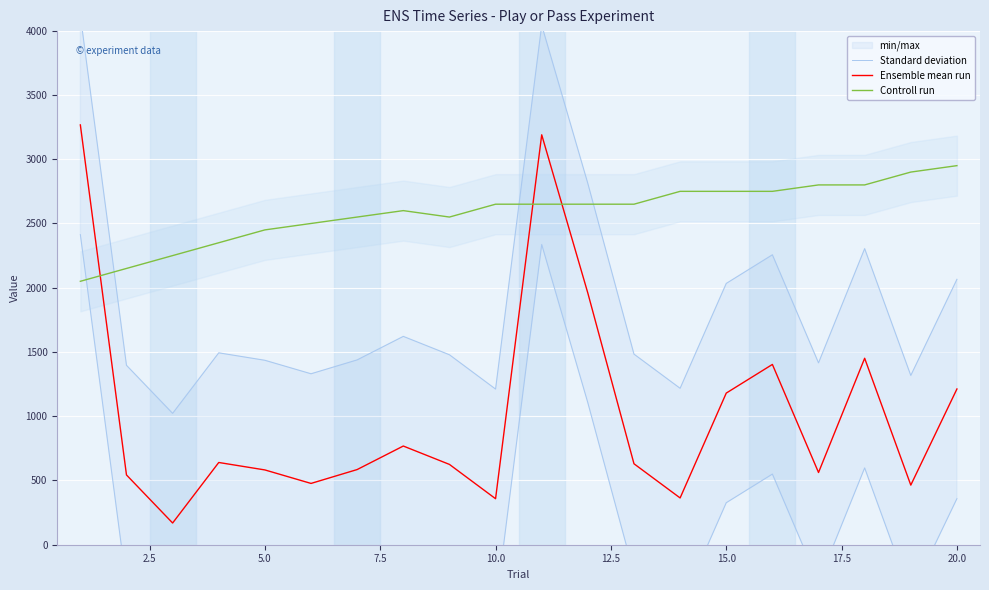

Which series ends up on top after the final intersection of Ensemble mean run and Controll run?

Controll run